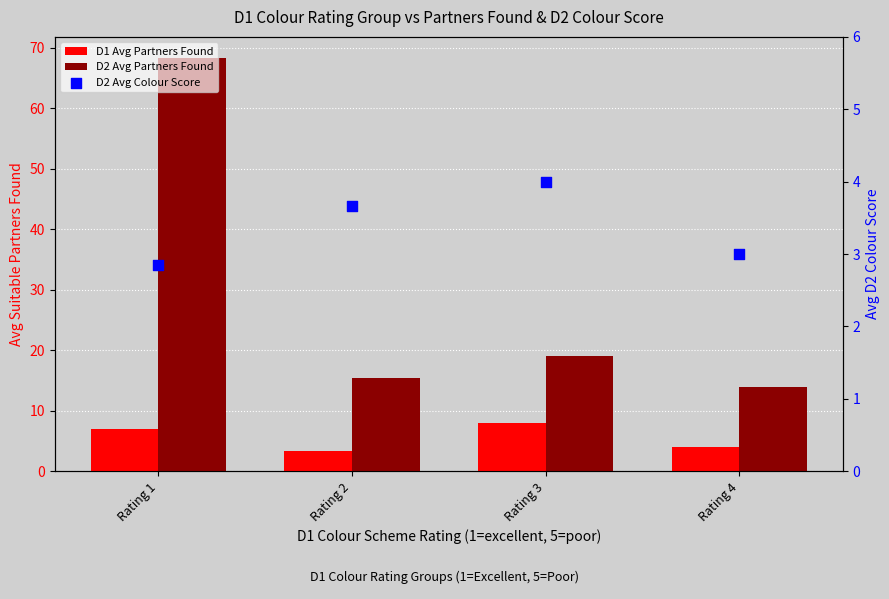

Is the value of D2 Avg Colour Score at Rating 1 greater than the value of D1 Avg Partners Found at Rating 3?

No